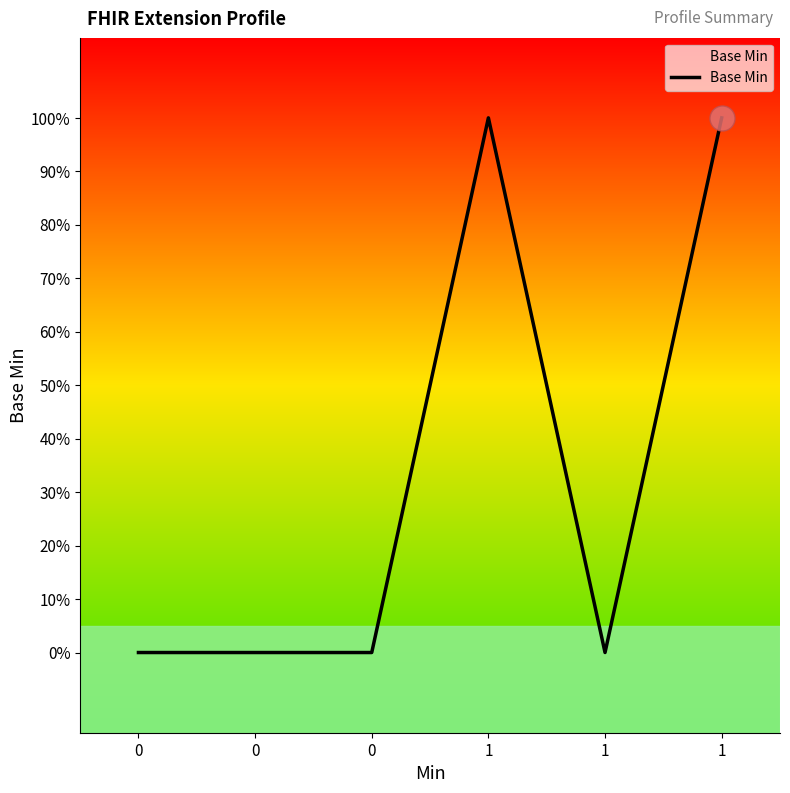

Does the chart have visible grid lines?

No